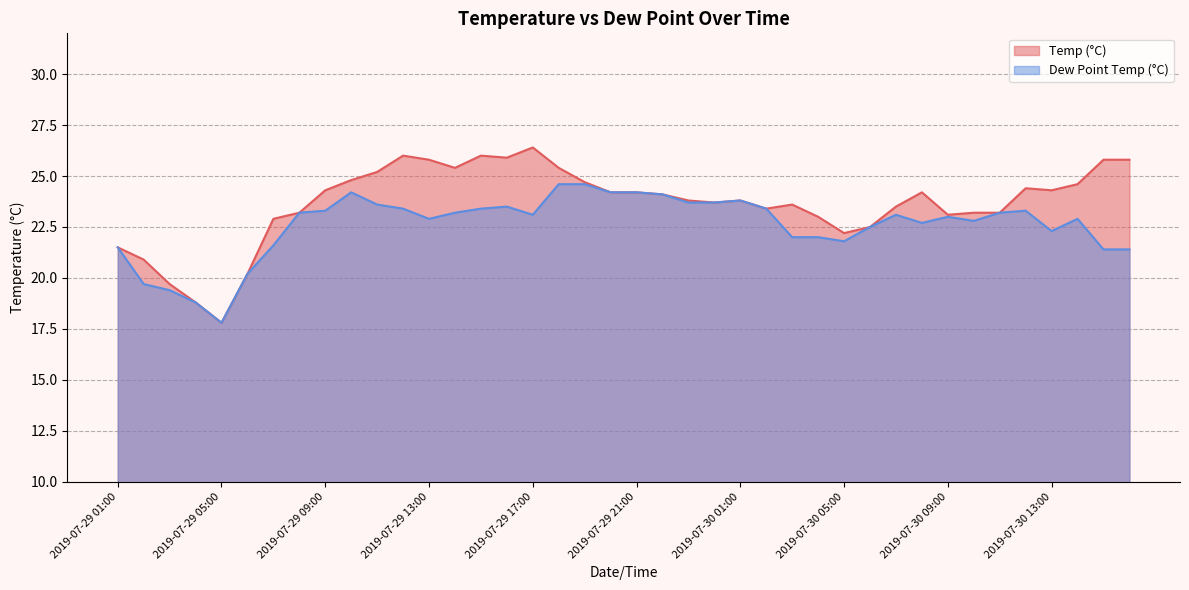

How many lines are shown in the chart?

2